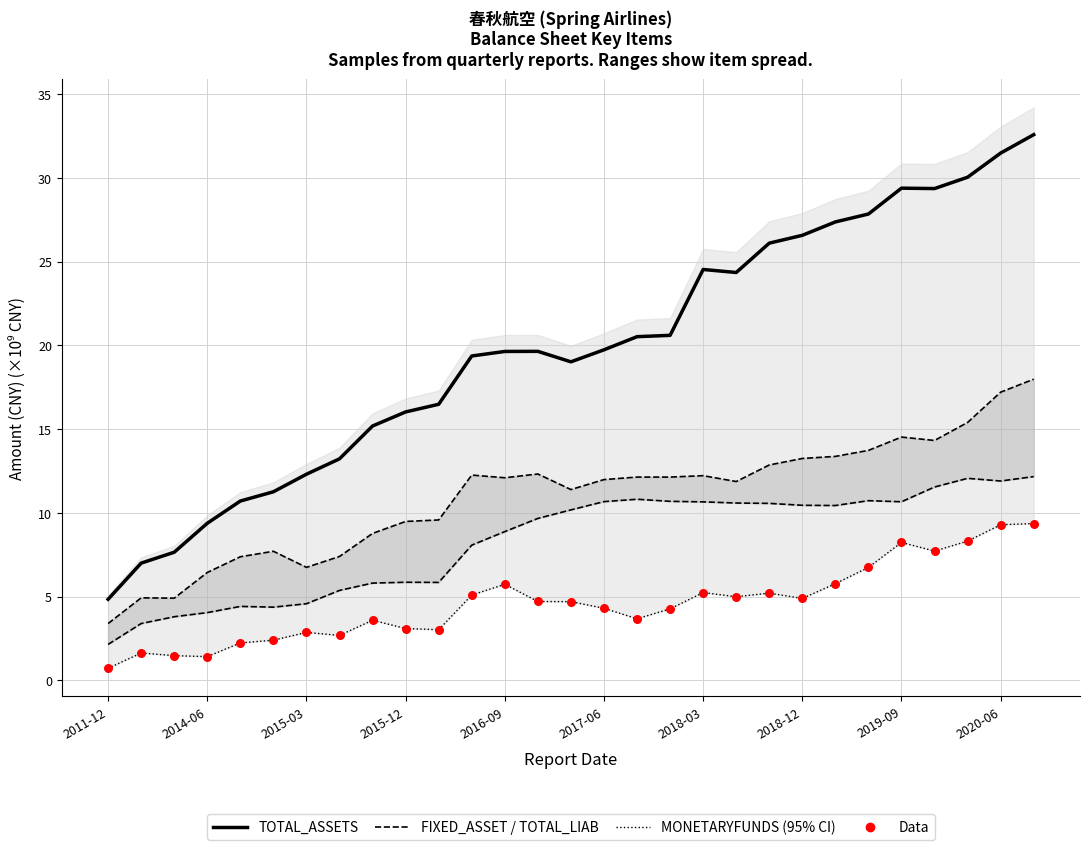

Which series has the largest total across all categories?

TOTAL_ASSETS (median)